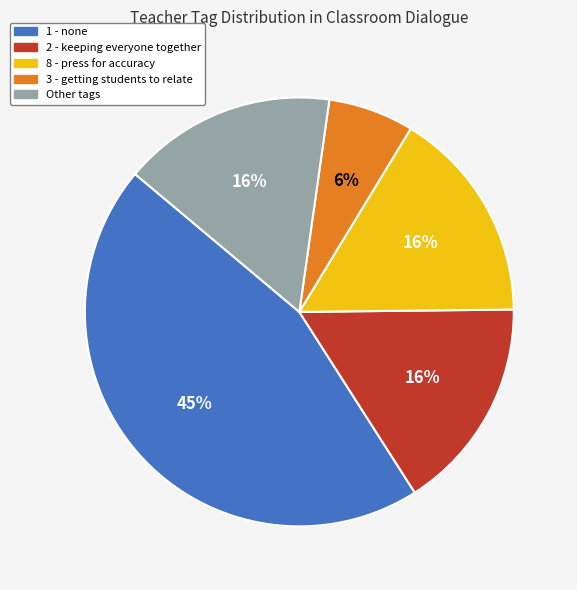

To the nearest percent, what is the difference between the largest and smallest slice percentages?

39%